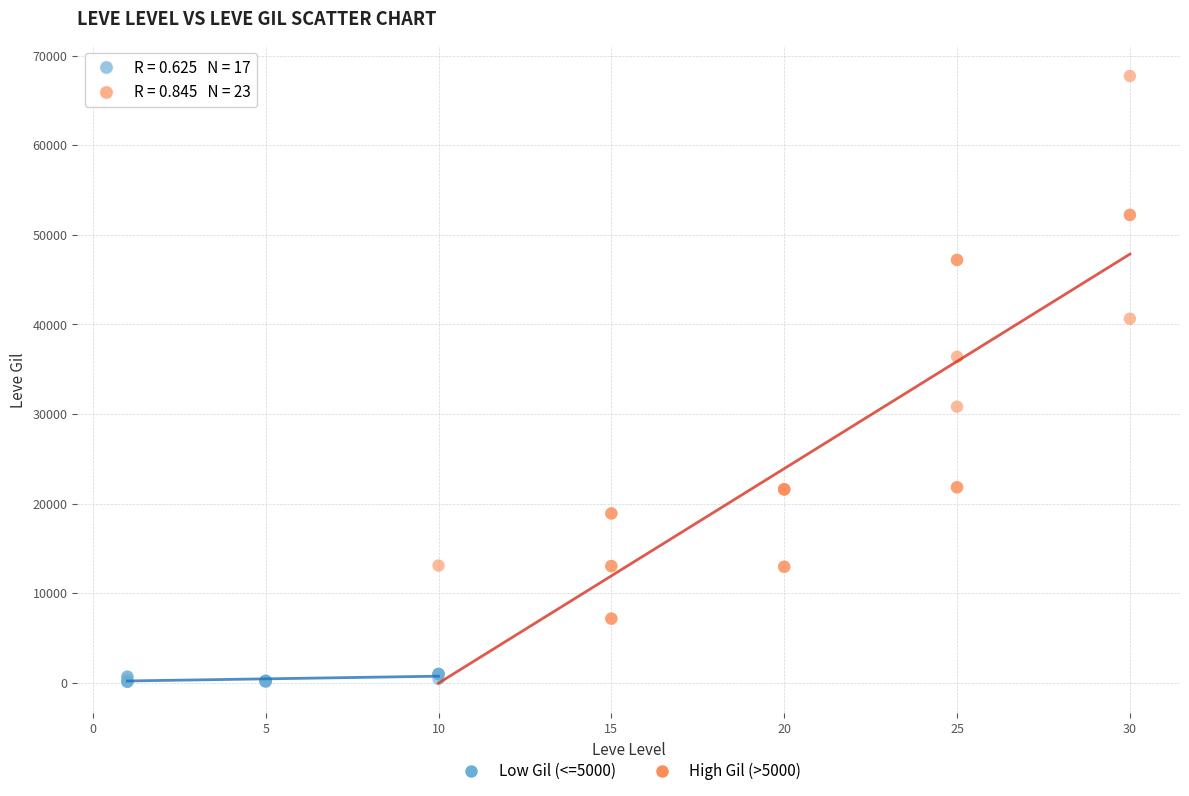

Which series contains the lowest Y value?

Low Gil (<=5000)